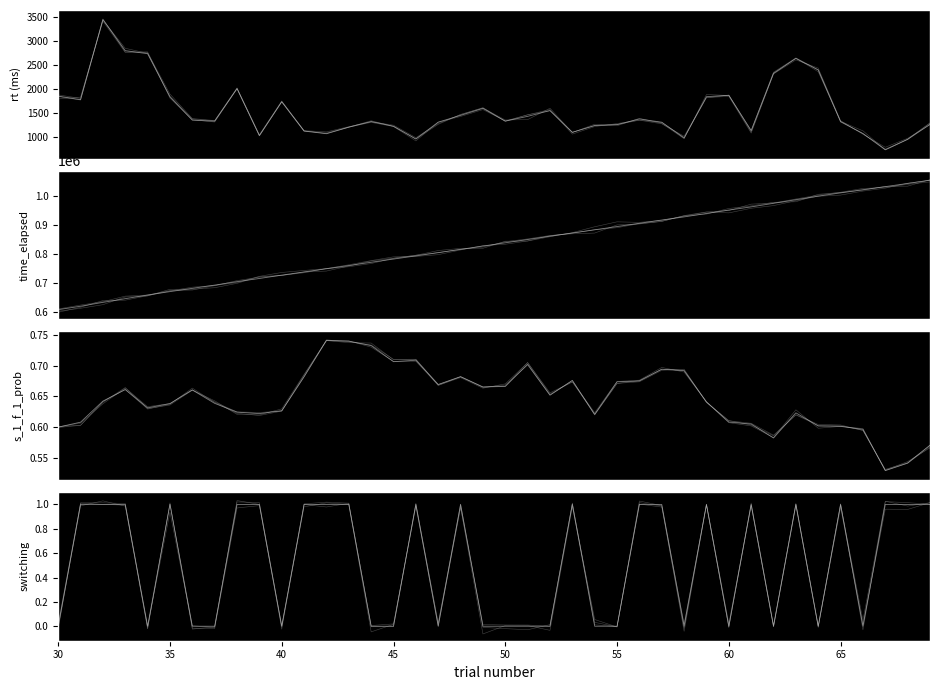

Reading right to left, transcribe all the data shown in this chart.

rt: 69=1259.2	68=944.0	67=726.5	66=1066.8	65=1312.9	64=2397.1	63=2638.1	62=2329.6	61=1126.7	60=1867.7	59=1838.1	58=972.7	57=1303.9	56=1371.4	55=1253.7	54=1235.5	53=1091.4	52=1547.6	51=1426.5	50=1327.0	49=1593.4	48=1446.7	47=1305.3	46=952.4	45=1219.2	44=1317.9	43=1200.1	42=1063.3	41=1118.1	40=1730.7	39=1023.0	38=2008.4	37=1325.7	36=1347.1	35=1834.8	34=2737.4	33=2801.4	32=3450.5	31=1775.5	30=1849.7
time_elapsed: 69=1052776.0	68=1041678.0	67=1030894.0	66=1020352.0	65=1009456.0	64=998320.0	63=986101.0	62=973666.0	61=961505.0	60=950574.0	59=938854.0	58=927164.0	57=916402.0	56=905273.0	55=894076.0	54=882999.0	53=871943.0	52=861050.0	51=849694.0	50=838457.0	49=827320.0	48=815911.0	47=804658.0	46=793518.0	45=782736.0	44=771712.0	43=760577.0	42=749523.0	41=738636.0	40=727707.0	39=716155.0	38=705321.0	37=693497.0	36=682332.0	35=671185.0	34=659544.0	33=646984.0	32=634344.0	31=621056.0	30=609431.0
s_1_f_1_prob: 69=0.6	68=0.5	67=0.5	66=0.6	65=0.6	64=0.6	63=0.6	62=0.6	61=0.6	60=0.6	59=0.6	58=0.7	57=0.7	56=0.7	55=0.7	54=0.6	53=0.7	52=0.7	51=0.7	50=0.7	49=0.7	48=0.7	47=0.7	46=0.7	45=0.7	44=0.7	43=0.7	42=0.7	41=0.7	40=0.6	39=0.6	38=0.6	37=0.6	36=0.7	35=0.6	34=0.6	33=0.7	32=0.6	31=0.6	30=0.6
switching: 69=1.0	68=1.0	67=1.0	66=0.0	65=1.0	64=0.0	63=1.0	62=0.0	61=1.0	60=0.0	59=1.0	58=0.0	57=1.0	56=1.0	55=0.0	54=0.0	53=1.0	52=0.0	51=0.0	50=0.0	49=0.0	48=1.0	47=0.0	46=1.0	45=0.0	44=0.0	43=1.0	42=1.0	41=1.0	40=0.0	39=1.0	38=1.0	37=0.0	36=0.0	35=1.0	34=0.0	33=1.0	32=1.0	31=1.0	30=0.0